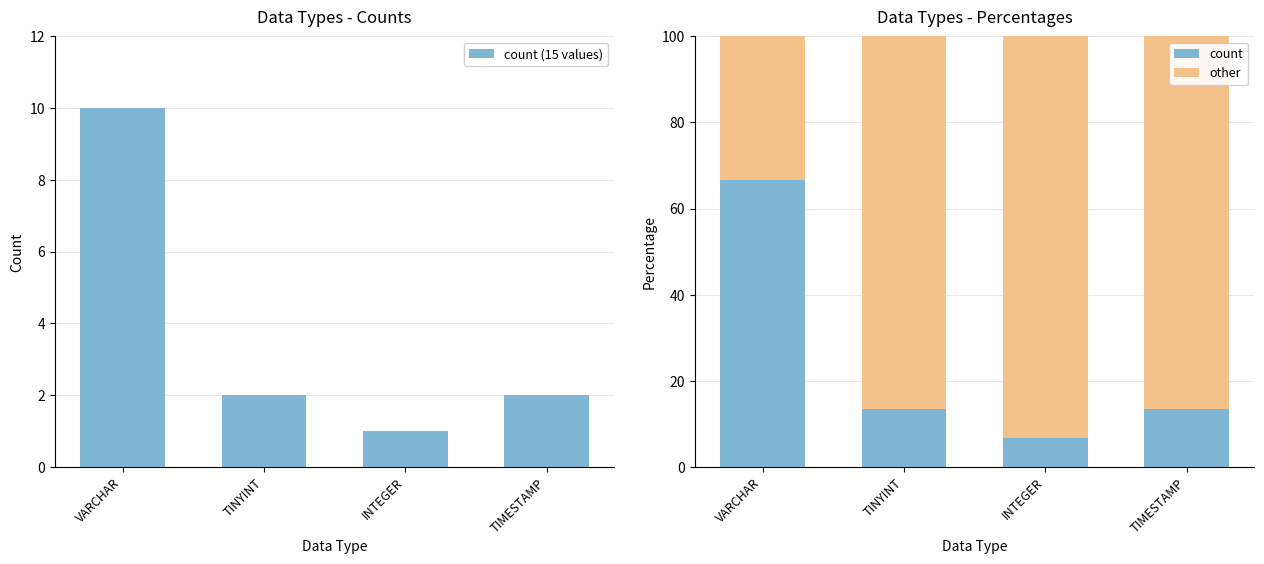

Which series has the largest total across all categories?

other